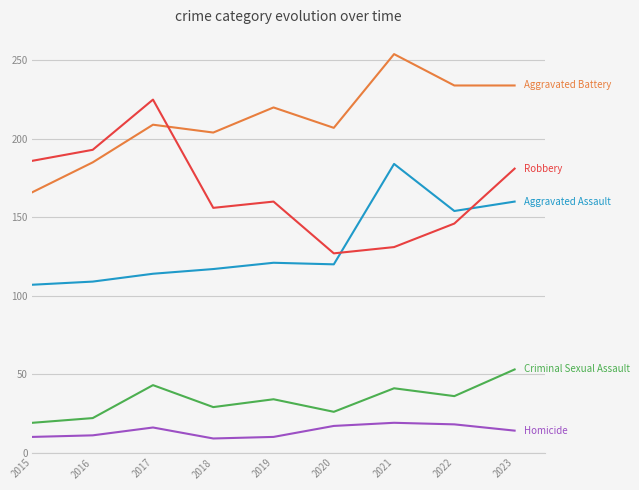

How many lines are shown in the chart?

5